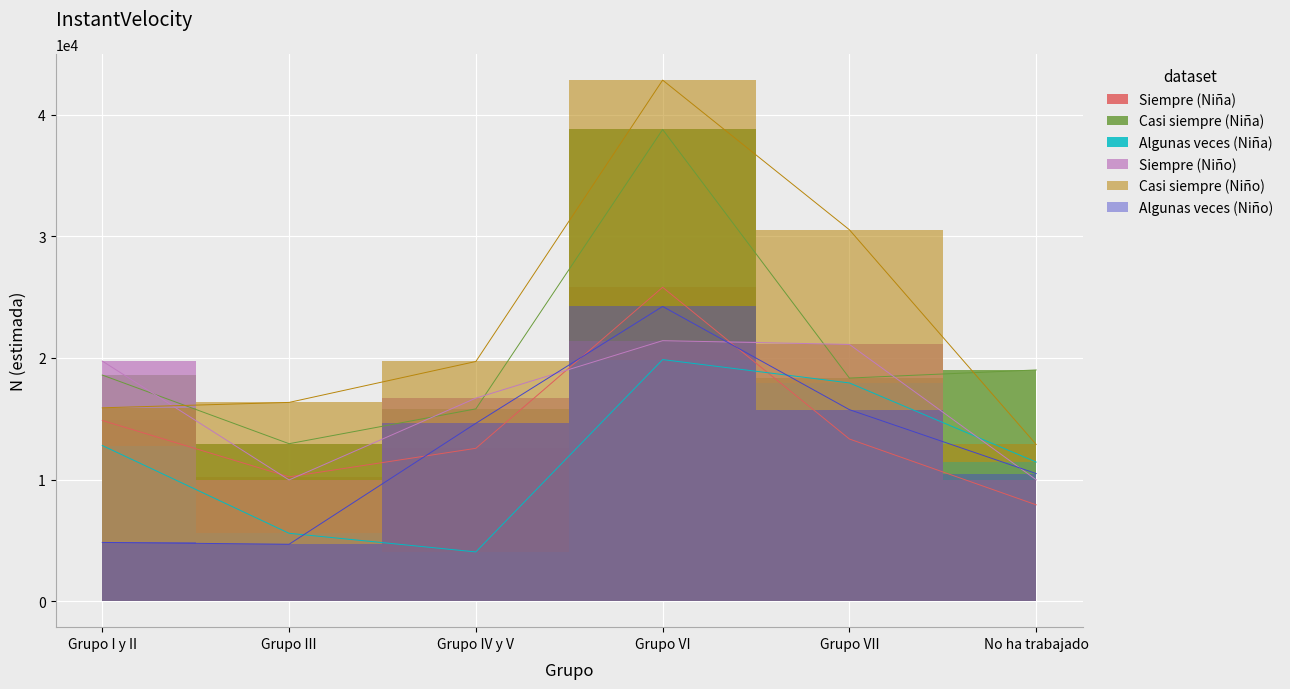

The value of Niño (N estimada) at Grupo VI is 150459. True or false?

False